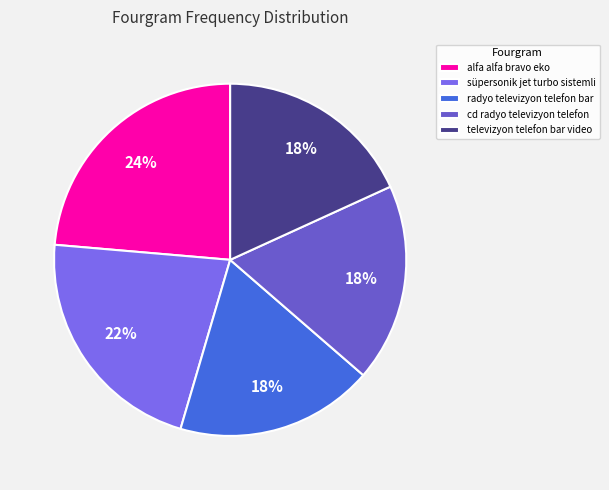

To the nearest percent, what is the combined percentage of süpersonik jet turbo sistemli and televizyon telefon bar video?

40%